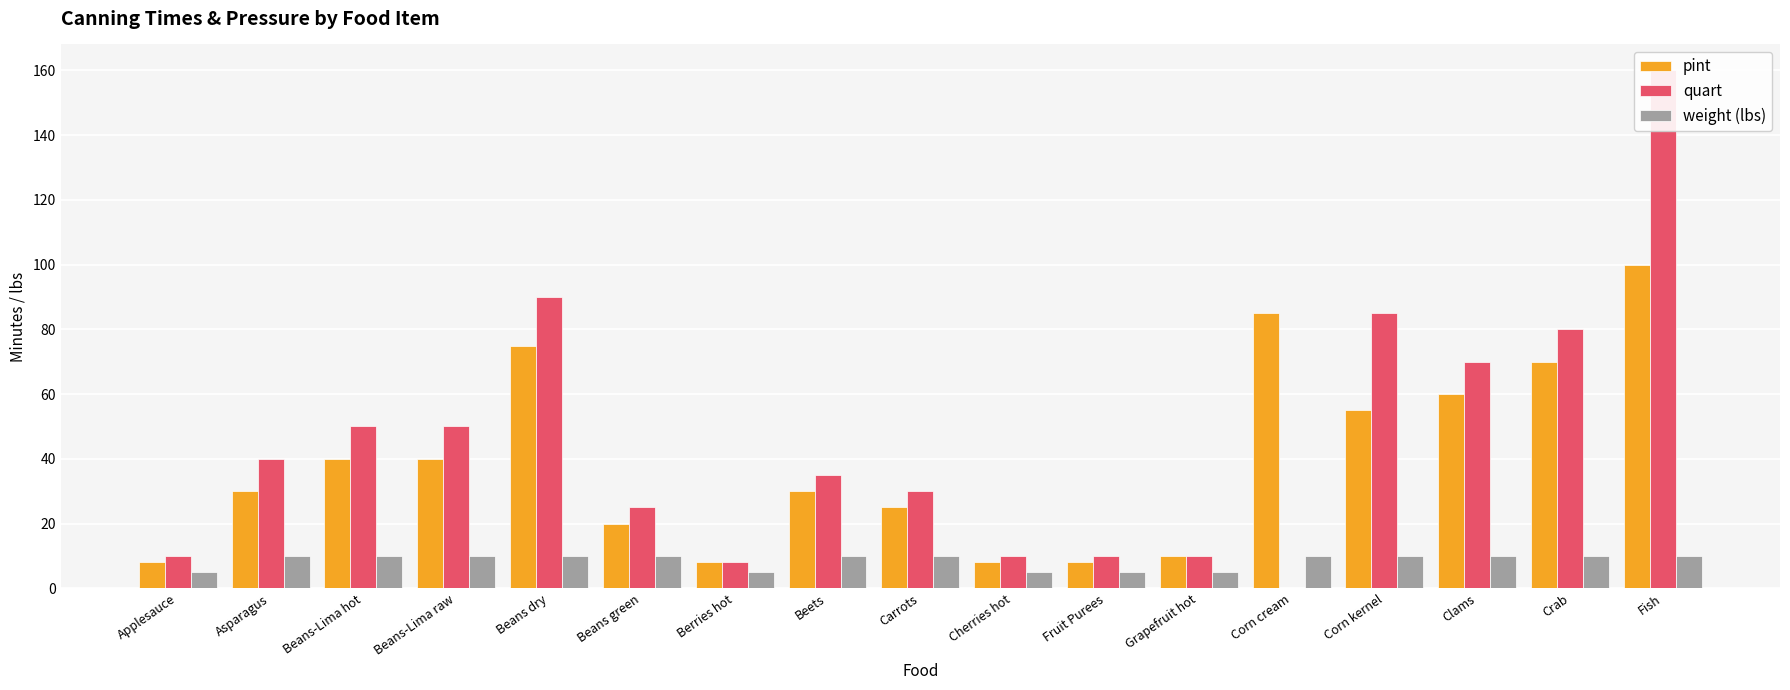

Reading left to right, transcribe all the data shown in this chart.

pint: 8	30	40	40	75	20	8	30	25	8	8	10	85	55	60	70	100
quart: 10	40	50	50	90	25	8	35	30	10	10	10	0	85	70	80	160
weight (lbs): 5	10	10	10	10	10	5	10	10	5	5	5	10	10	10	10	10